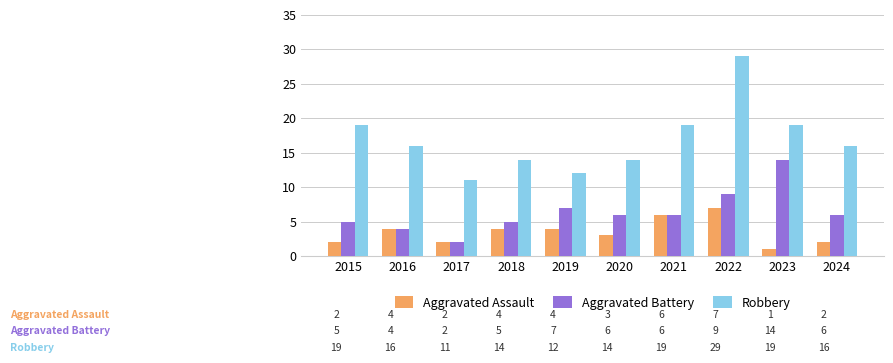

Reading left to right, what are all the values shown in this chart?

Aggravated Assault: 2015=2	2016=4	2017=2	2018=4	2019=4	2020=3	2021=6	2022=7	2023=1	2024=2
Aggravated Battery: 2015=5	2016=4	2017=2	2018=5	2019=7	2020=6	2021=6	2022=9	2023=14	2024=6
Robbery: 2015=19	2016=16	2017=11	2018=14	2019=12	2020=14	2021=19	2022=29	2023=19	2024=16